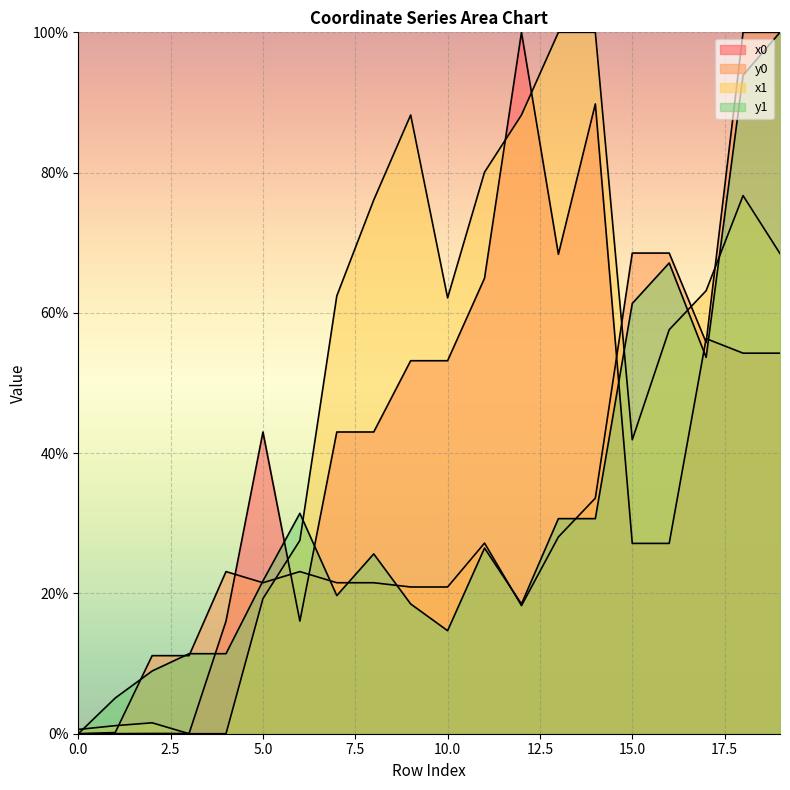

Is the value of y1 at 7 greater than the value of x1 at 0?

Yes